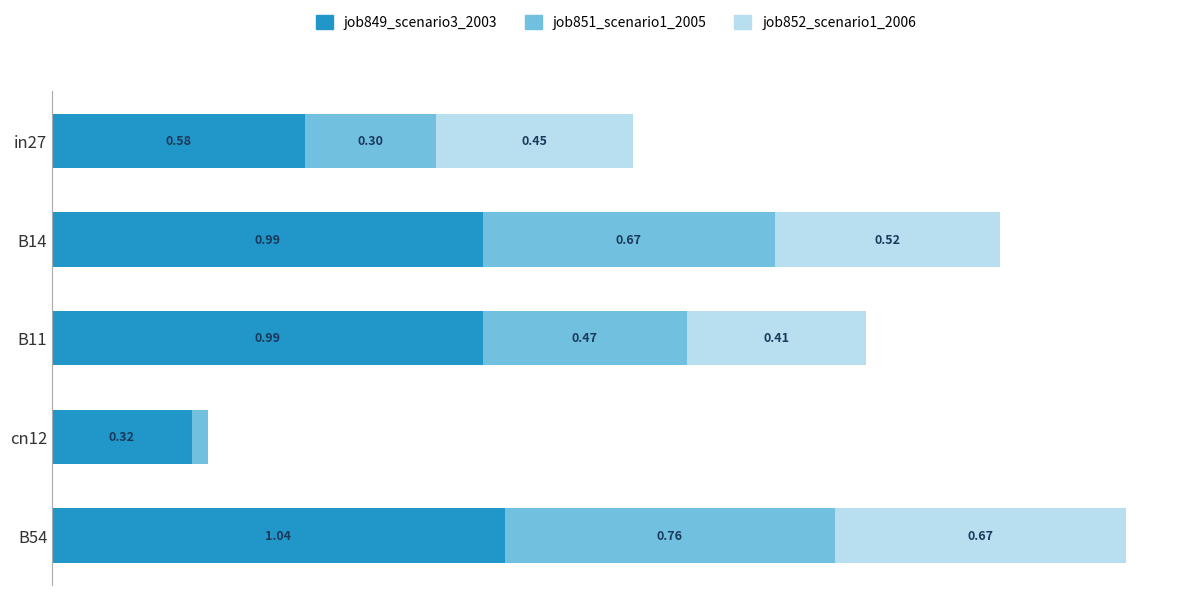

At which category is the sum across all series the highest?

B54